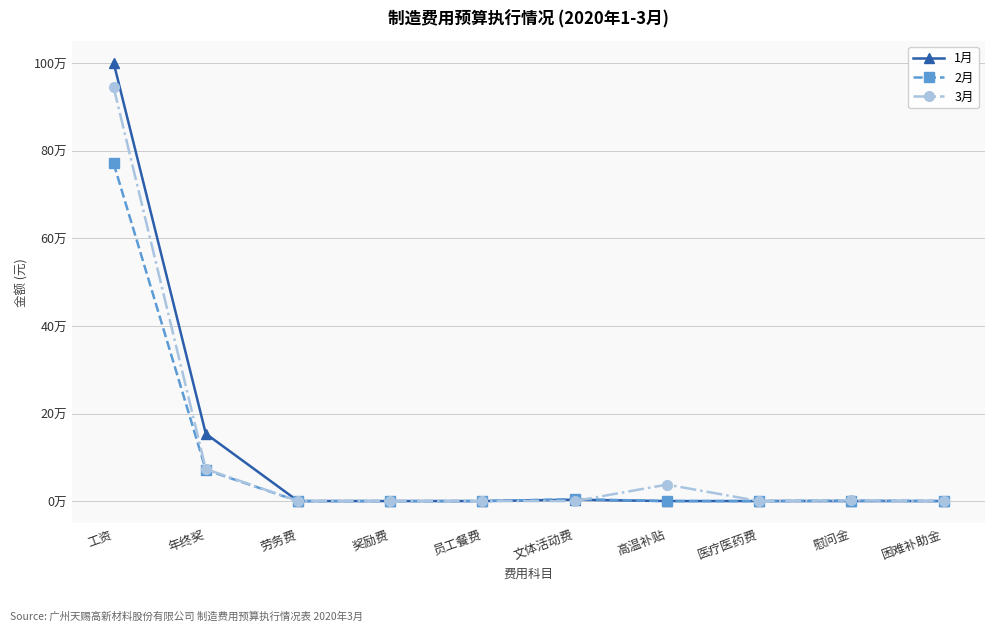

In 2月, how many points are higher than both neighbors (excluding endpoints)?

2